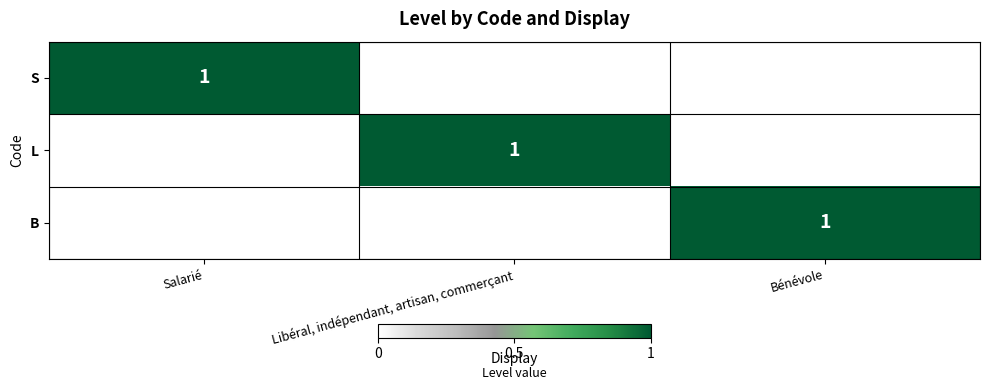

Is it true that B equals 2 at Bénévole?

False